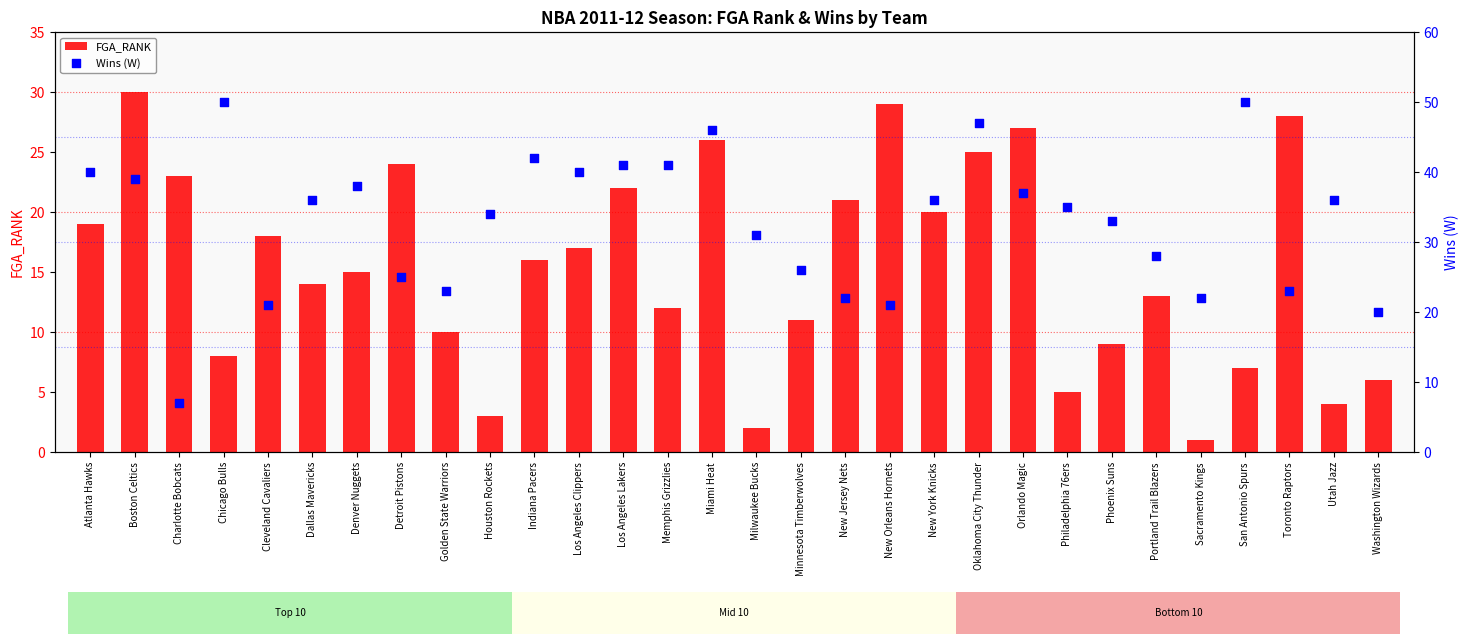

Which series reaches the minimum Y coordinate?

FGA_RANK